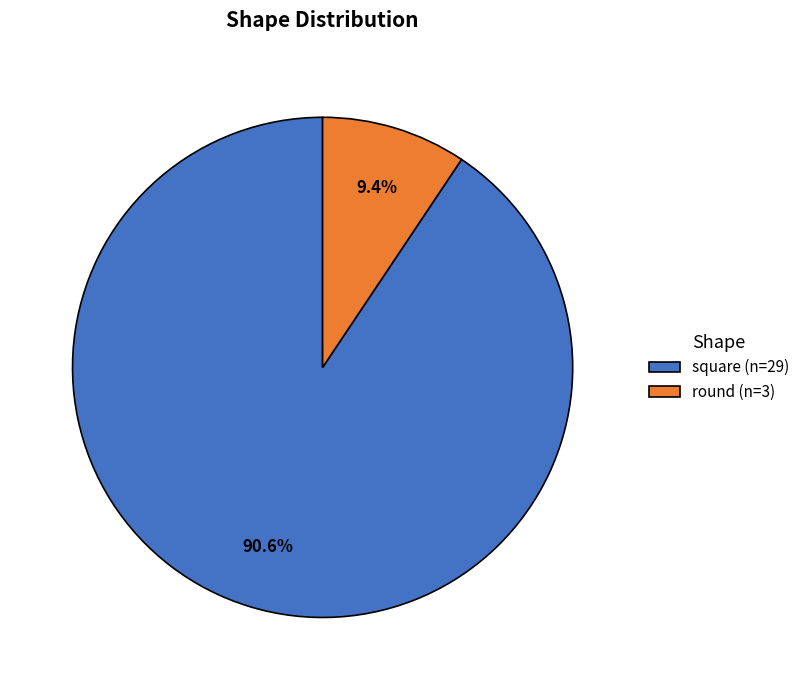

Which slice is the largest?

square